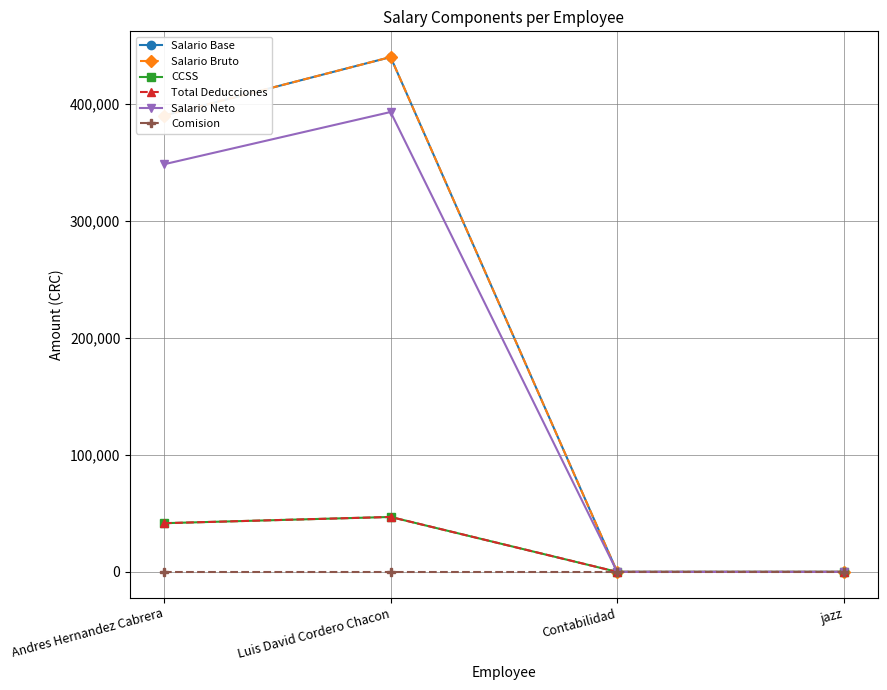

True or false: Comision has more than 2 interior local peaks.

False